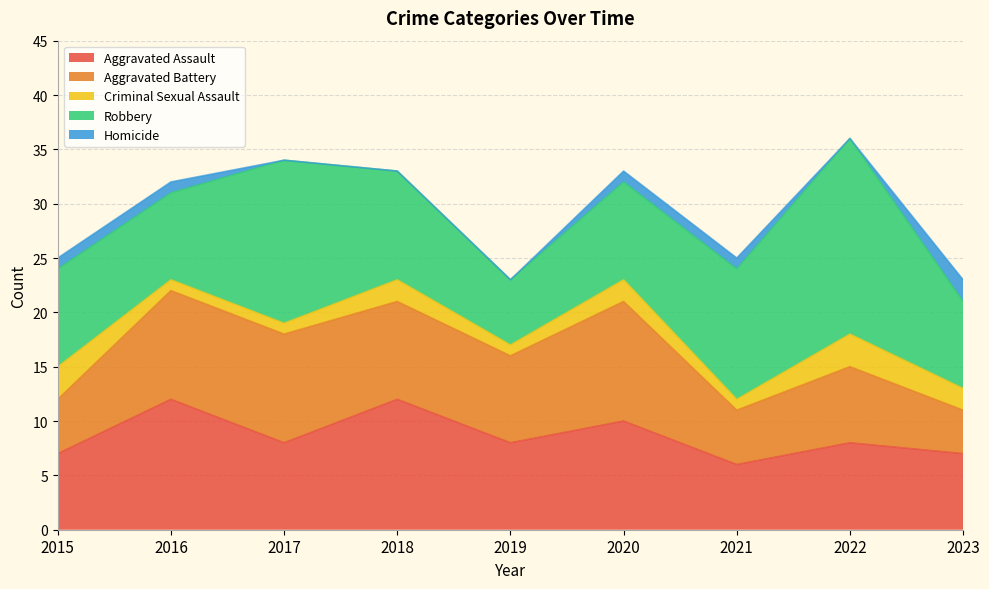

What is the spread (max minus min) of values at 2019?

8